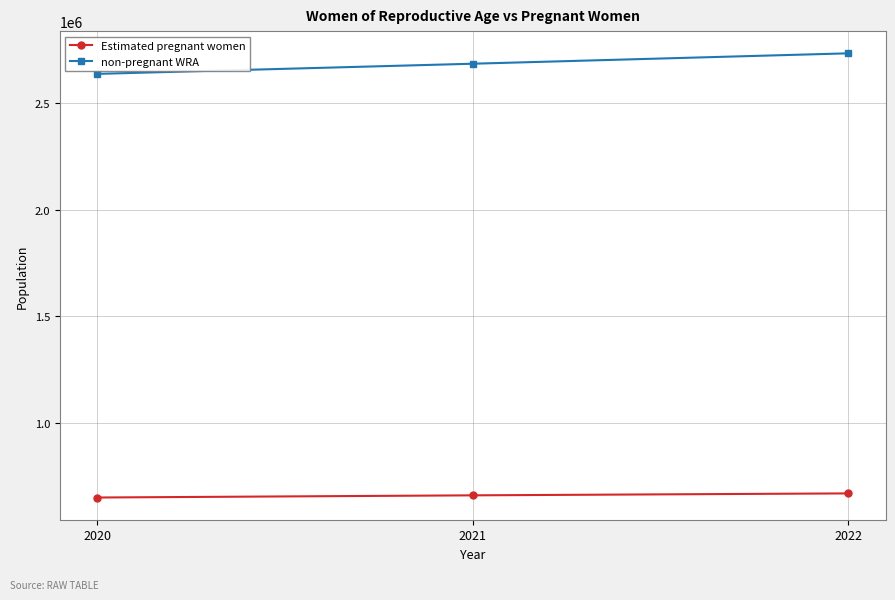

What is the greatest value displayed?

2735651.1